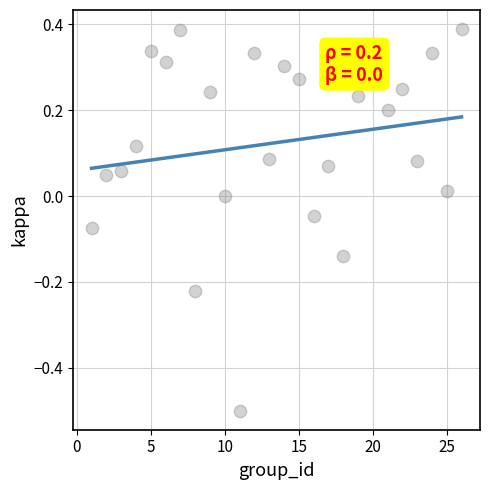

What is the range of X values (max minus min)?

25.0